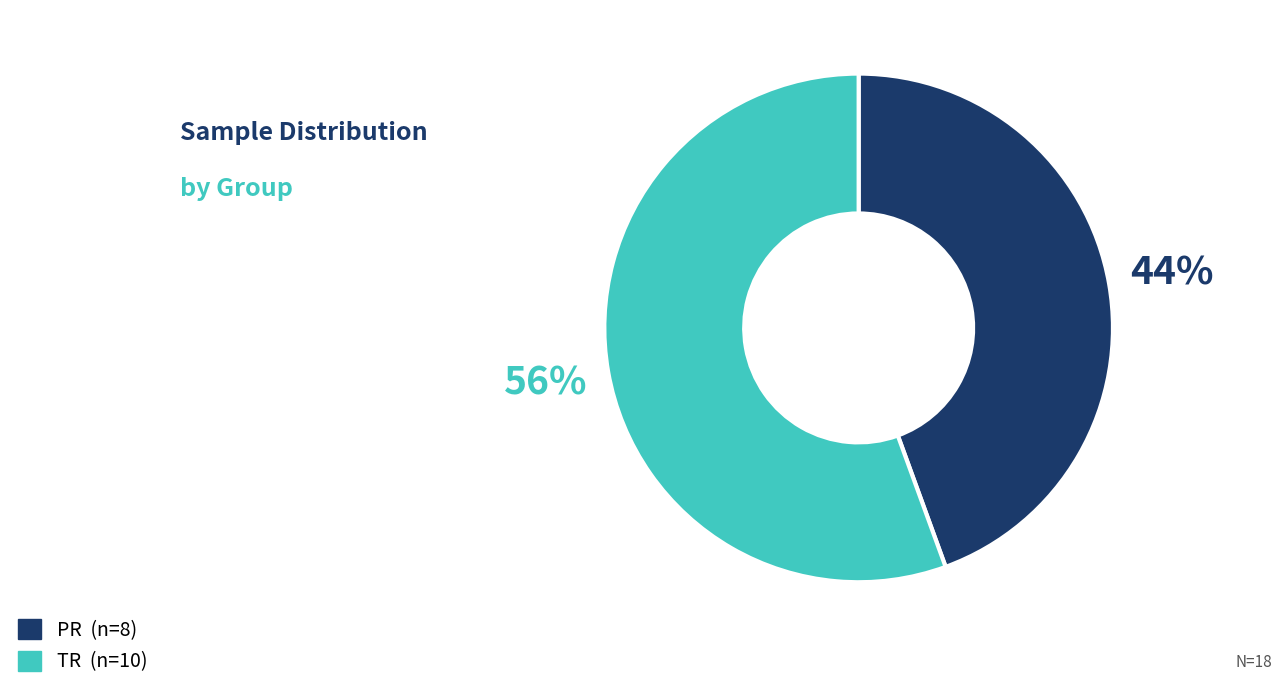

Count the number of slices in the pie.

2